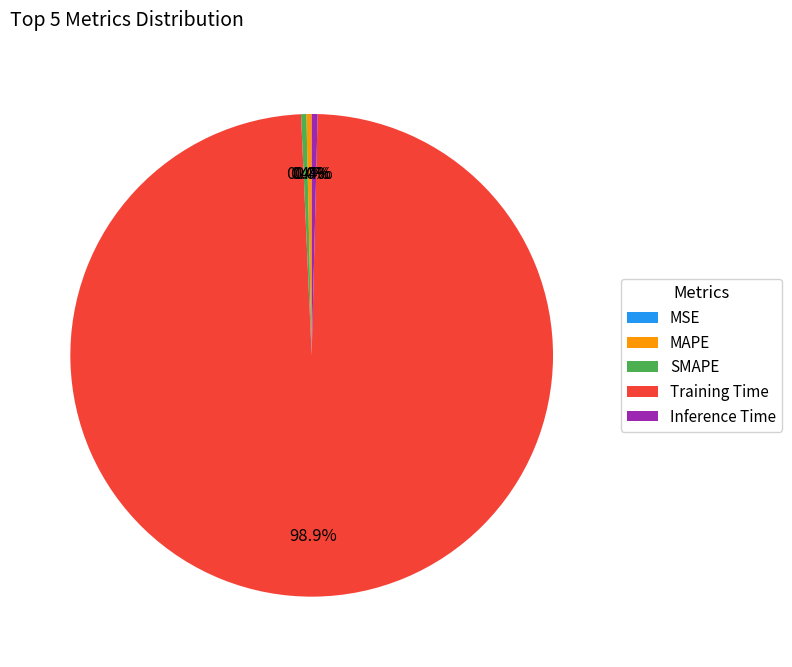

Which category has the biggest portion of the pie?

Training Time